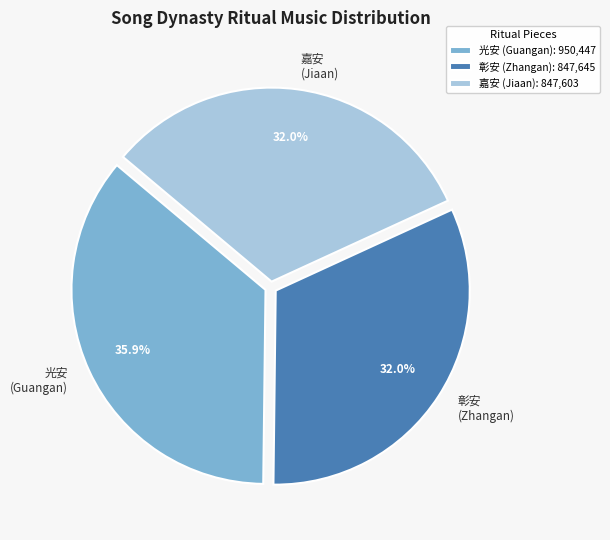

Which has a higher value, 光安 (Guangan) or 嘉安 (Jiaan)?

光安 (Guangan)